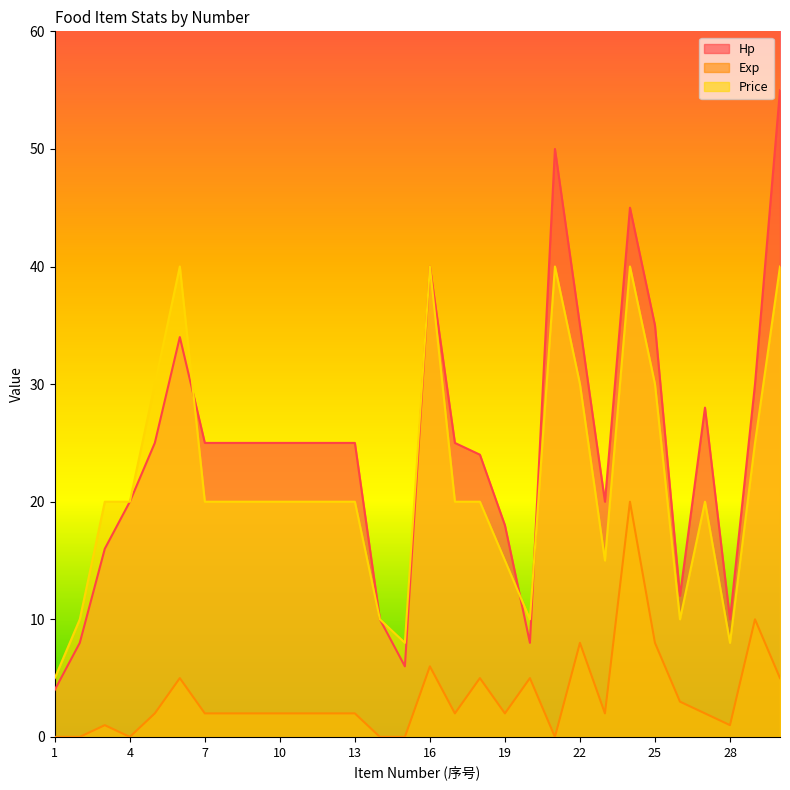

What is the total value across all series at 19?

35